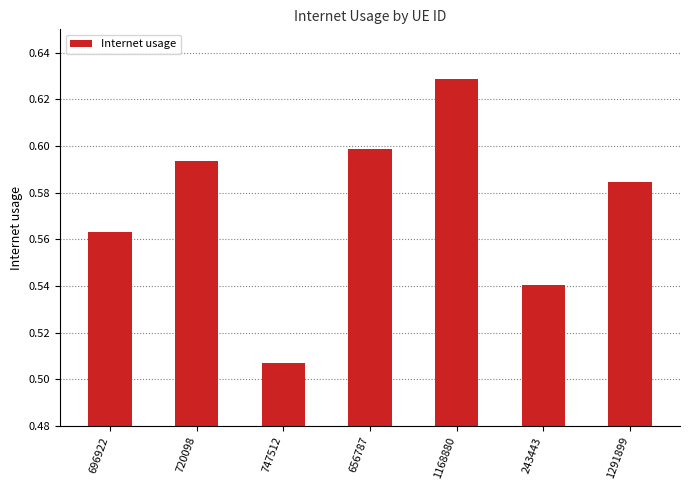

At which category does the chart reach its minimum across all series?

747512